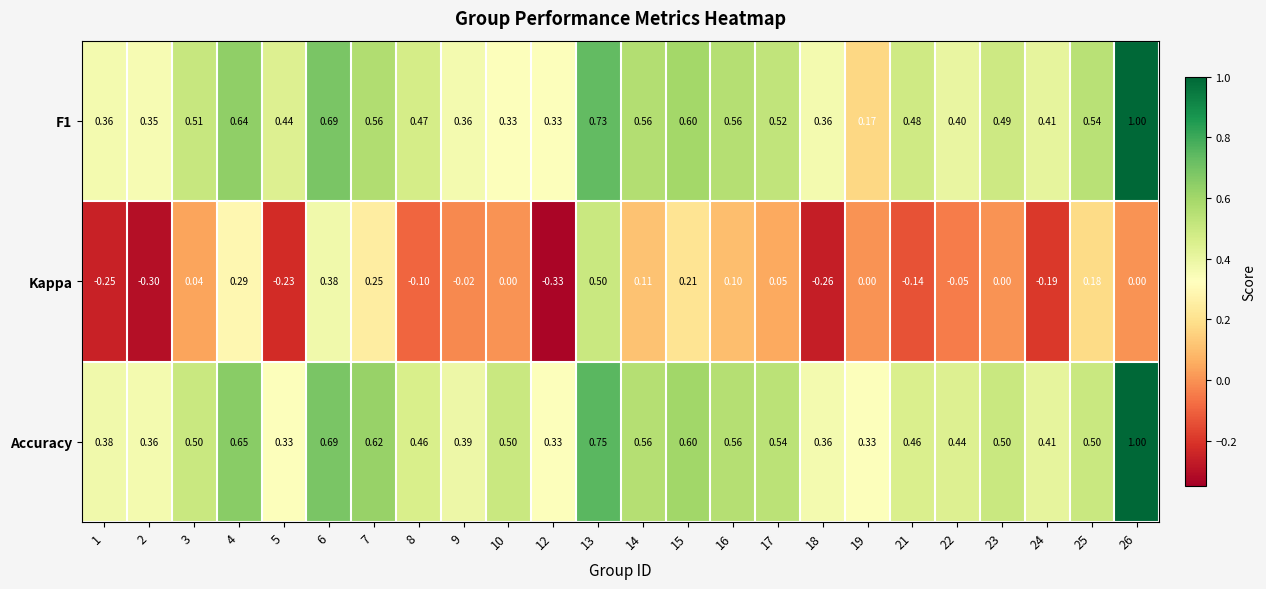

How many data points does each series have?

24